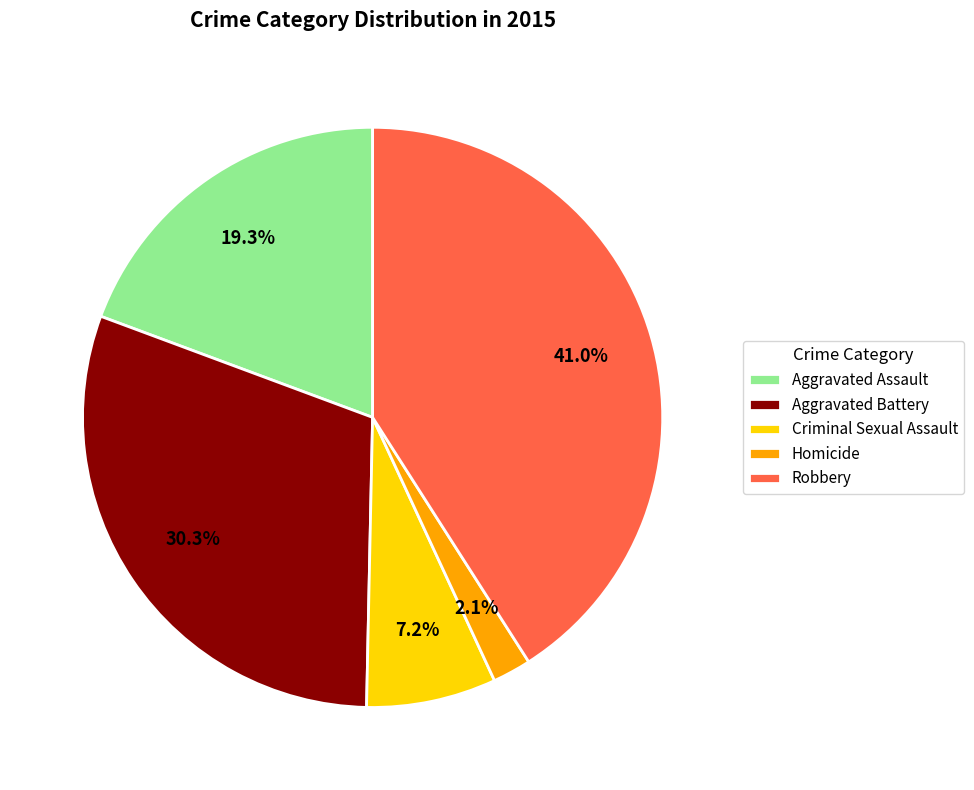

Count the number of slices in the pie.

5